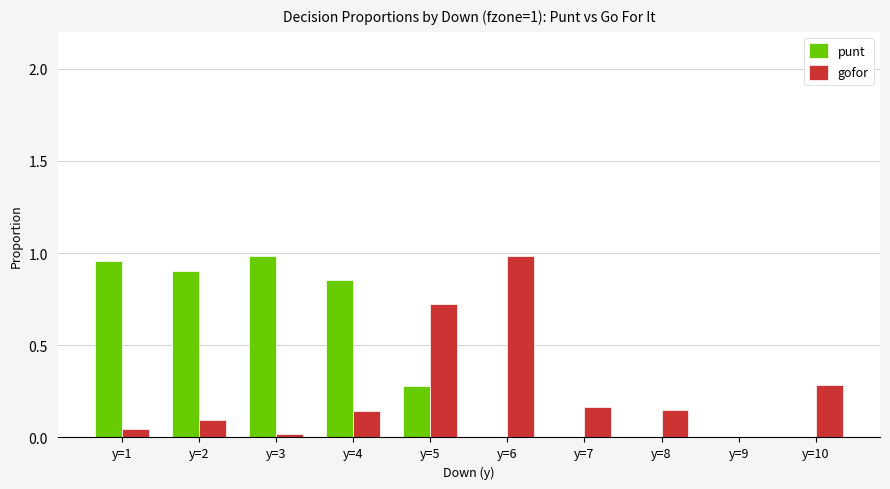

Which series has the largest total across all categories?

punt